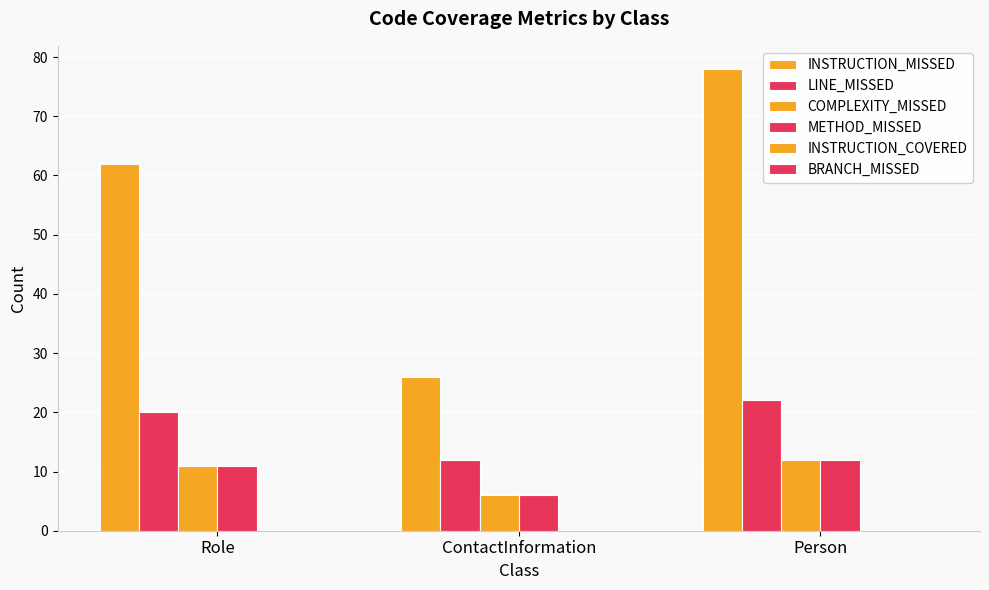

Are the bars horizontal?

No